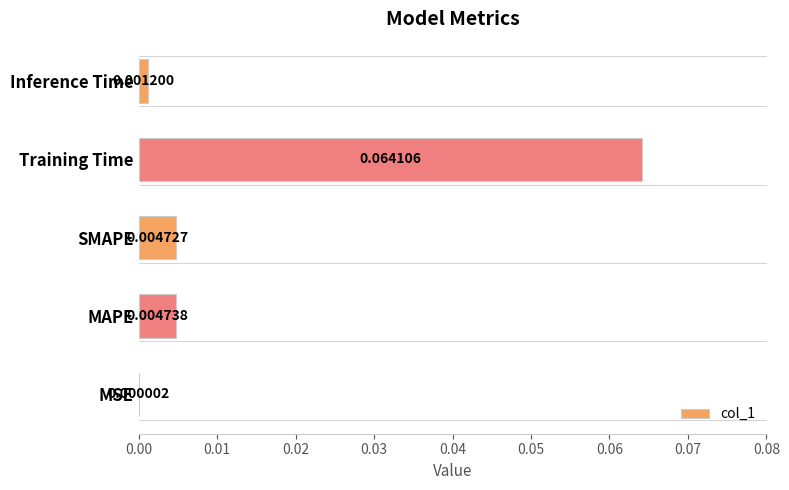

Which category has the highest value across all series?

Training Time